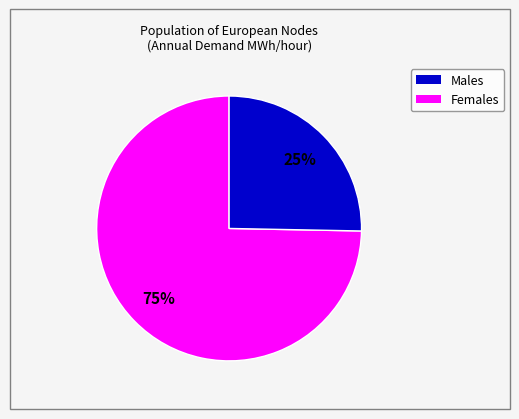

To the nearest percent, what is the average slice percentage?

50%